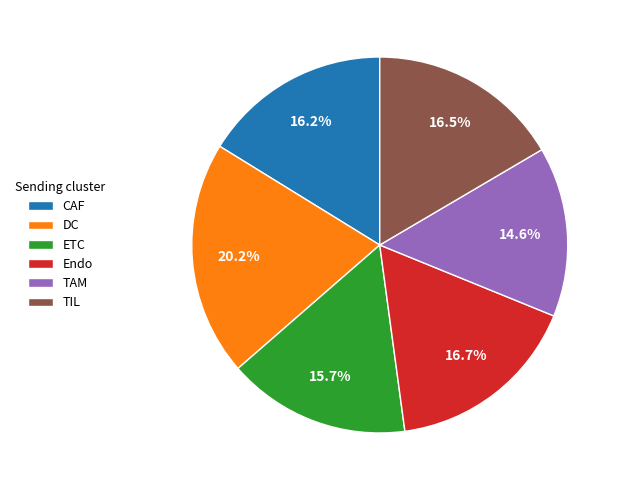

Between TAM and Endo, which is larger?

Endo